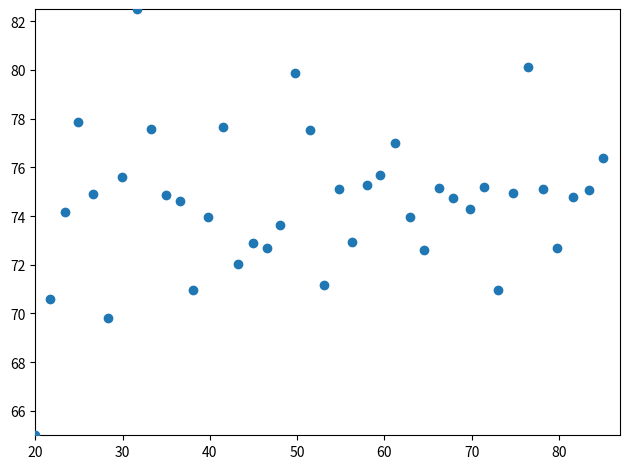

What is the range of Y values (max minus min)?

17.5